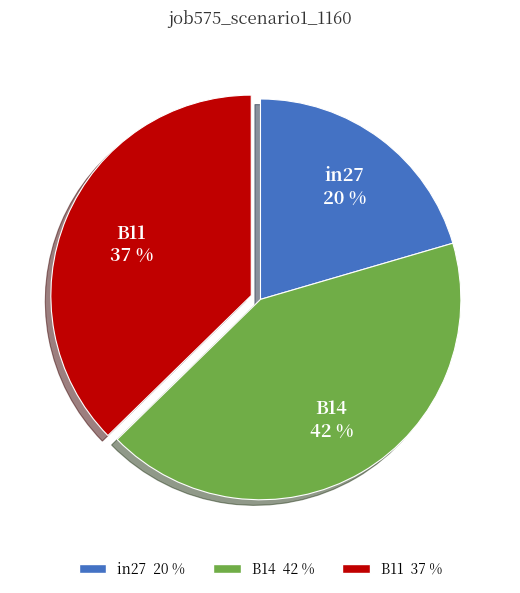

To the nearest percent, what is the combined percentage of B11 and B14?

80%